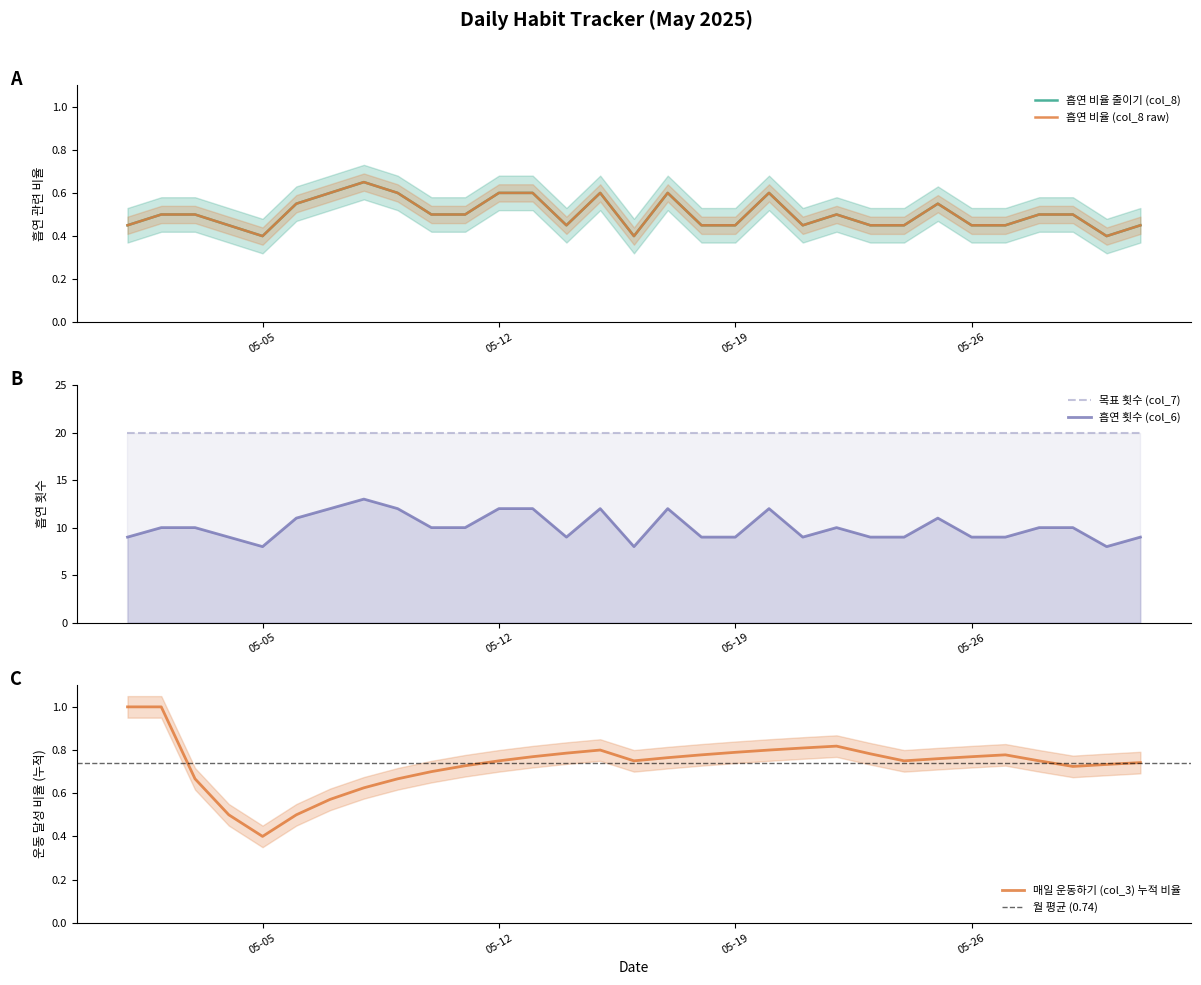

What is the difference between the maximum and minimum values in the 흡연 비율 줄이기 (col_8) series?

0.2